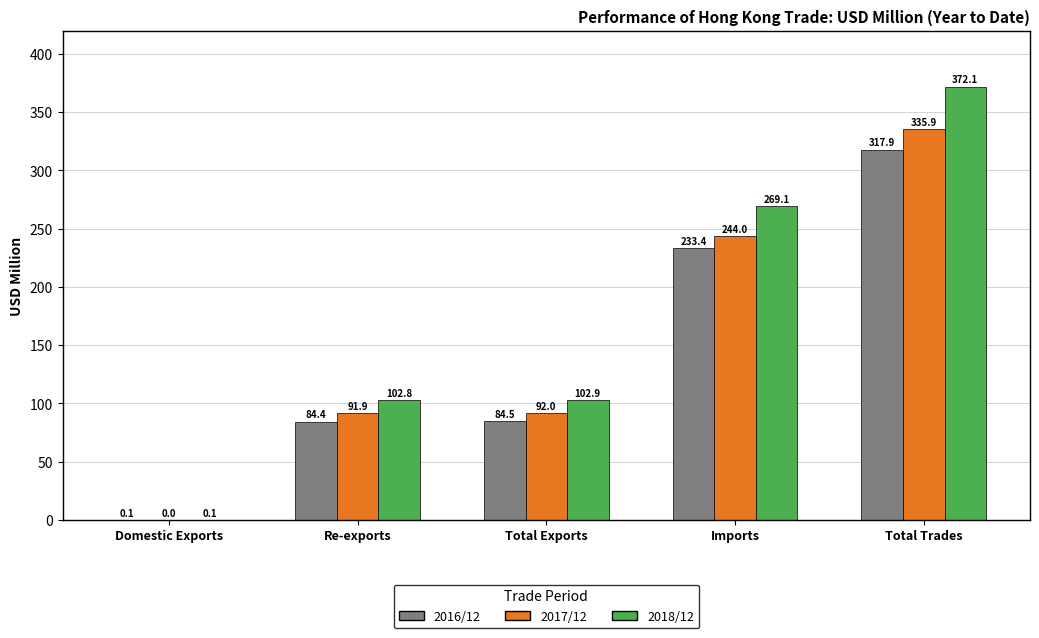

Which series has the largest total across all categories?

2018/12